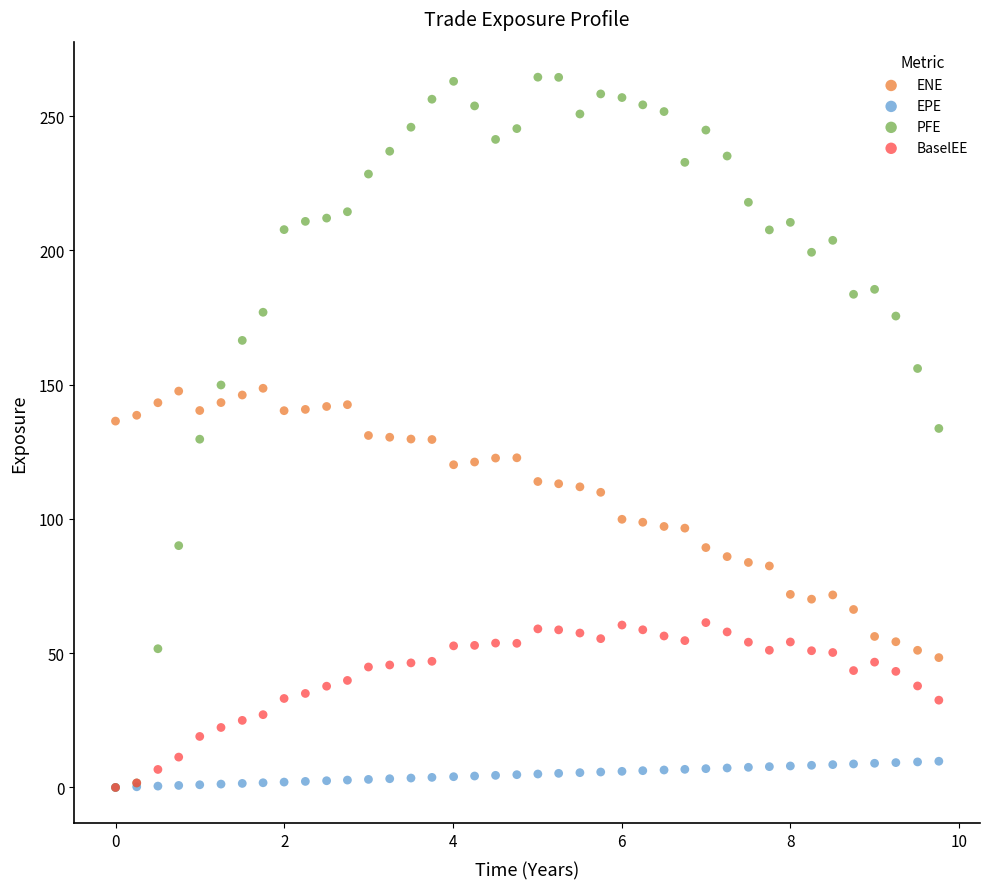

What are all the series names shown in the legend?

ENE, EPE, PFE, BaselEE